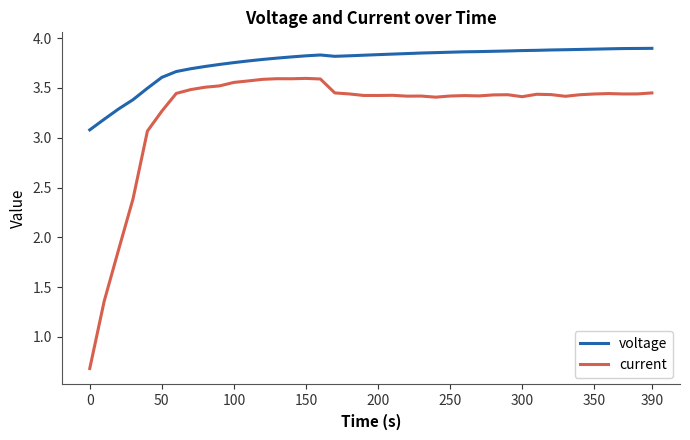

Which series has the widest spread of values?

current